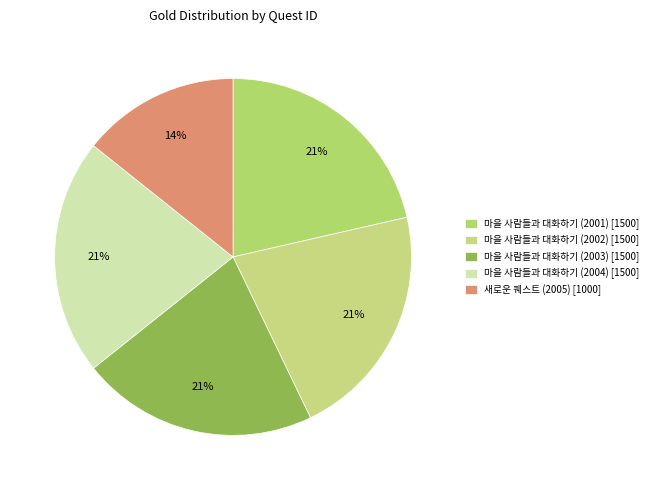

Is there any slice that represents more than half of the pie?

No